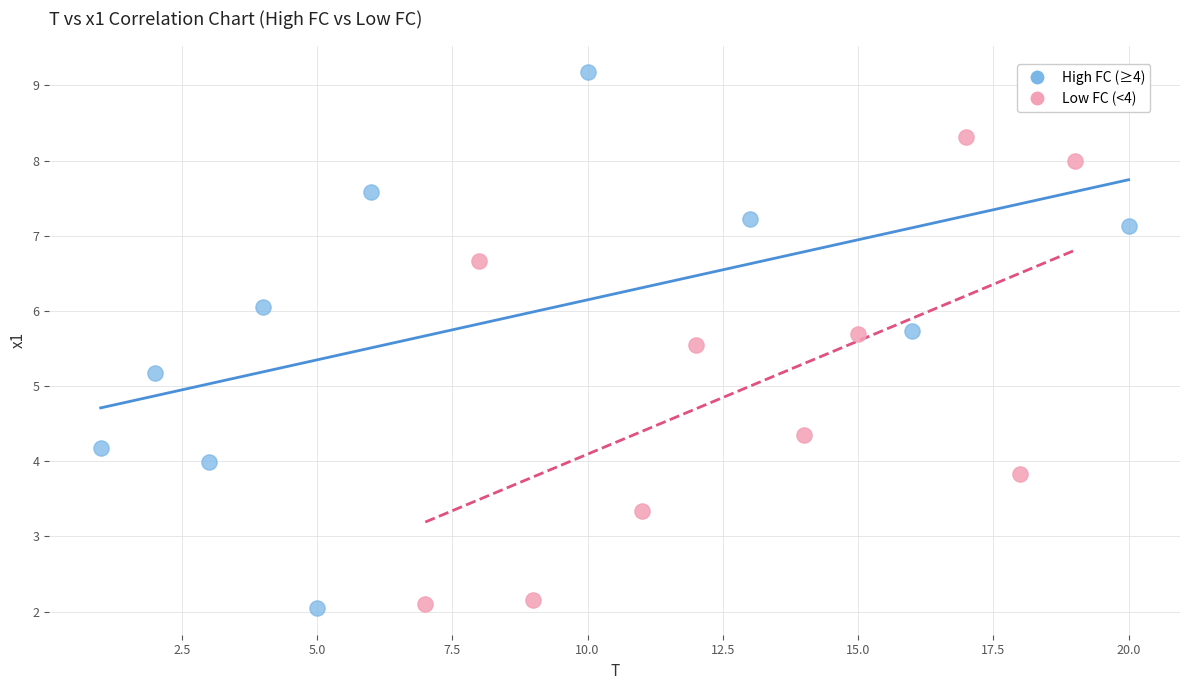

Which series contains the highest Y value?

High FC (≥4)